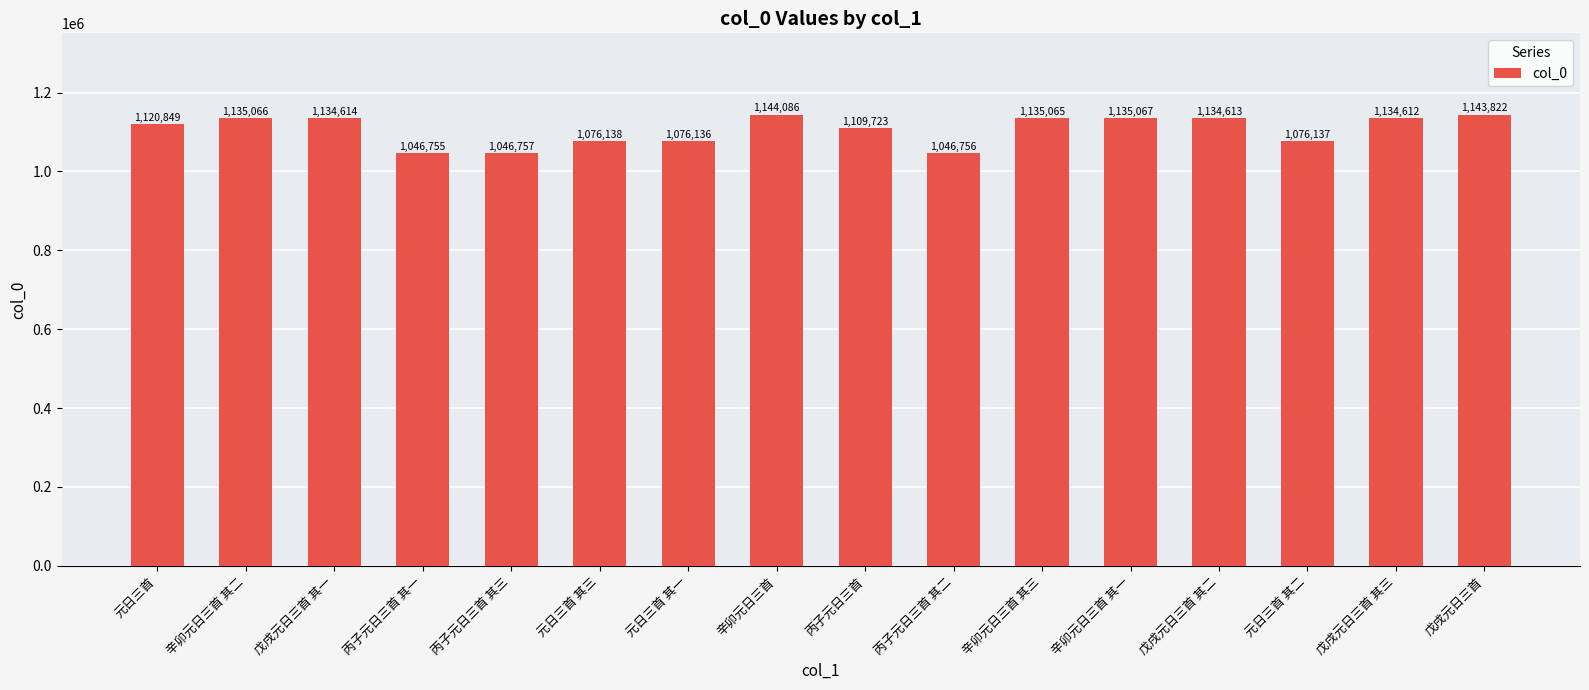

What is the label of the 6th bar from the left?

元日三首 其三